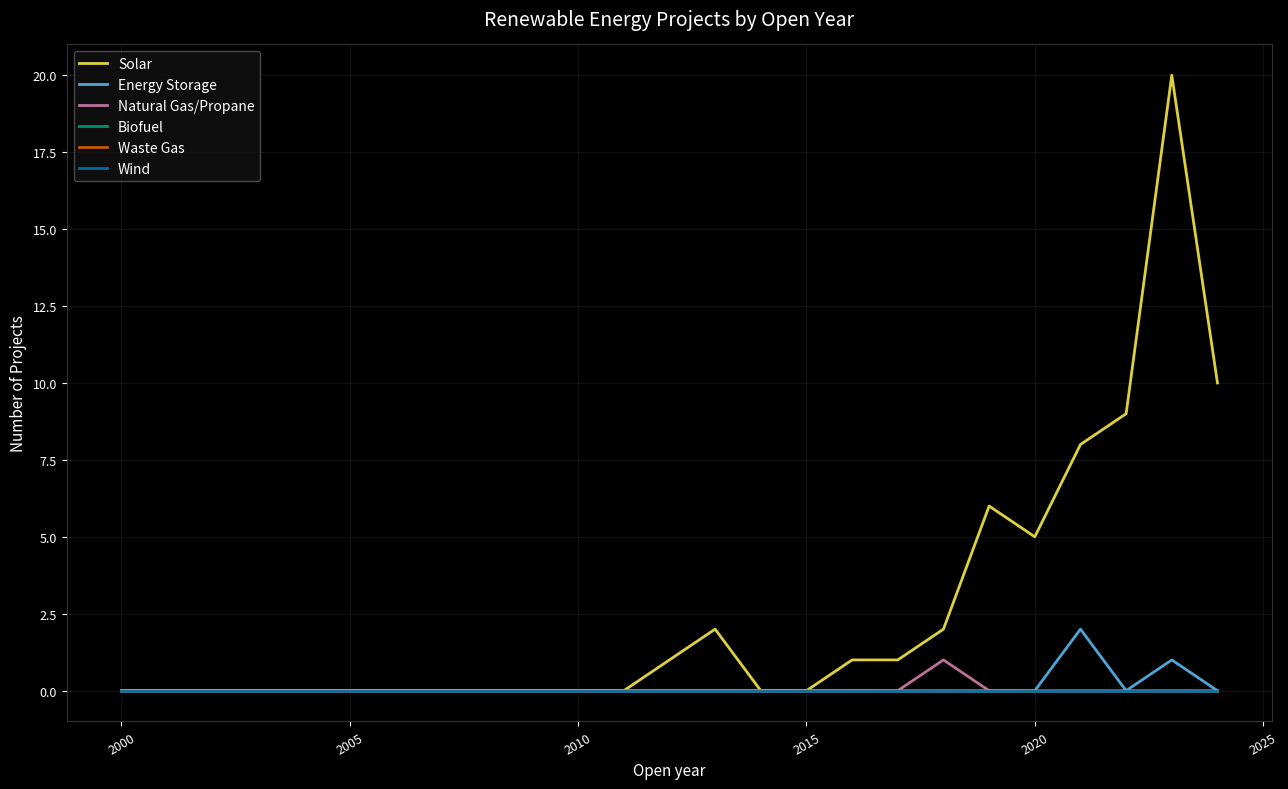

How many interior local peaks does the Natural Gas/Propane series have?

1